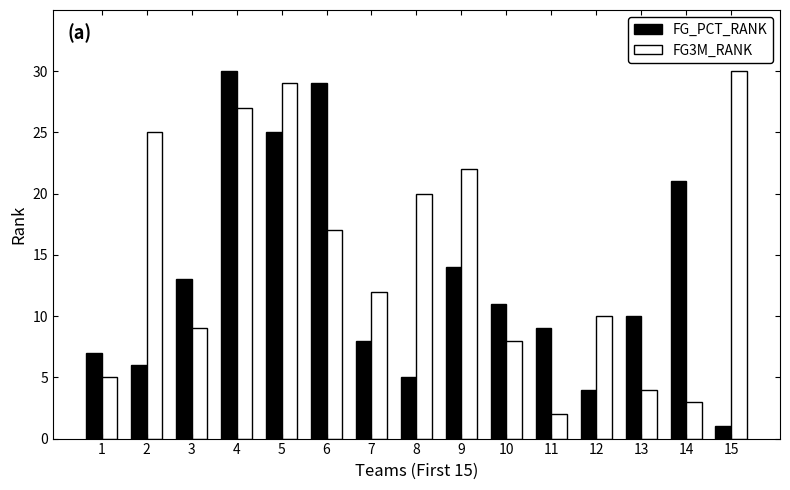

List the labels in order of FG3M_RANK value, smallest first.

11, 14, 13, 1, 10, 3, 12, 7, 6, 8, 9, 2, 4, 5, 15